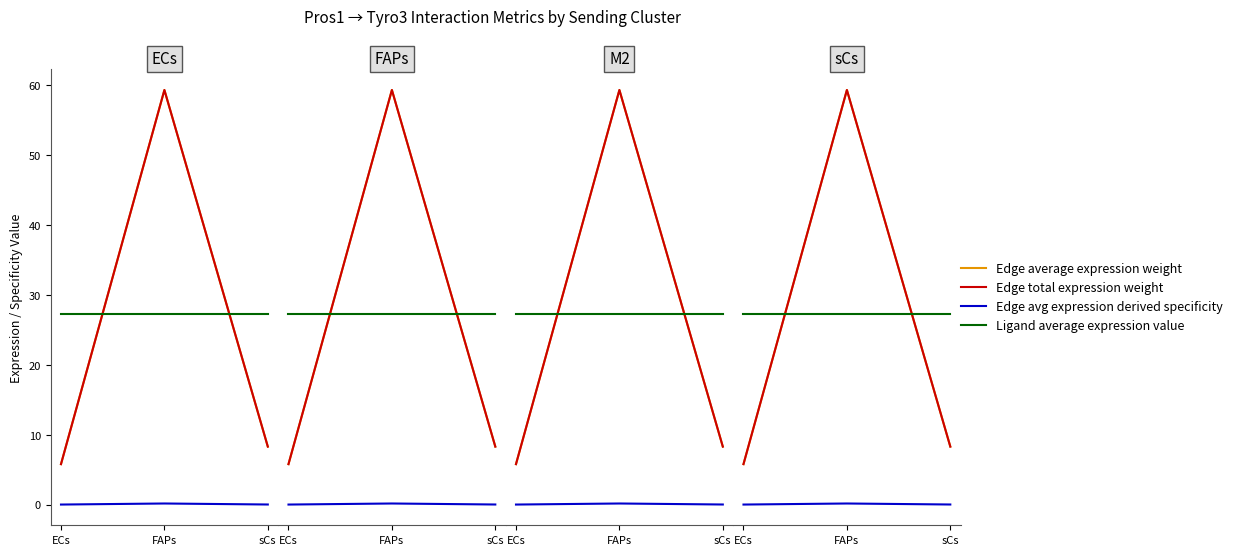

What are all the series names shown in the legend?

Edge average expression weight, Edge total expression weight, Edge avg expression derived specificity, Ligand average expression value